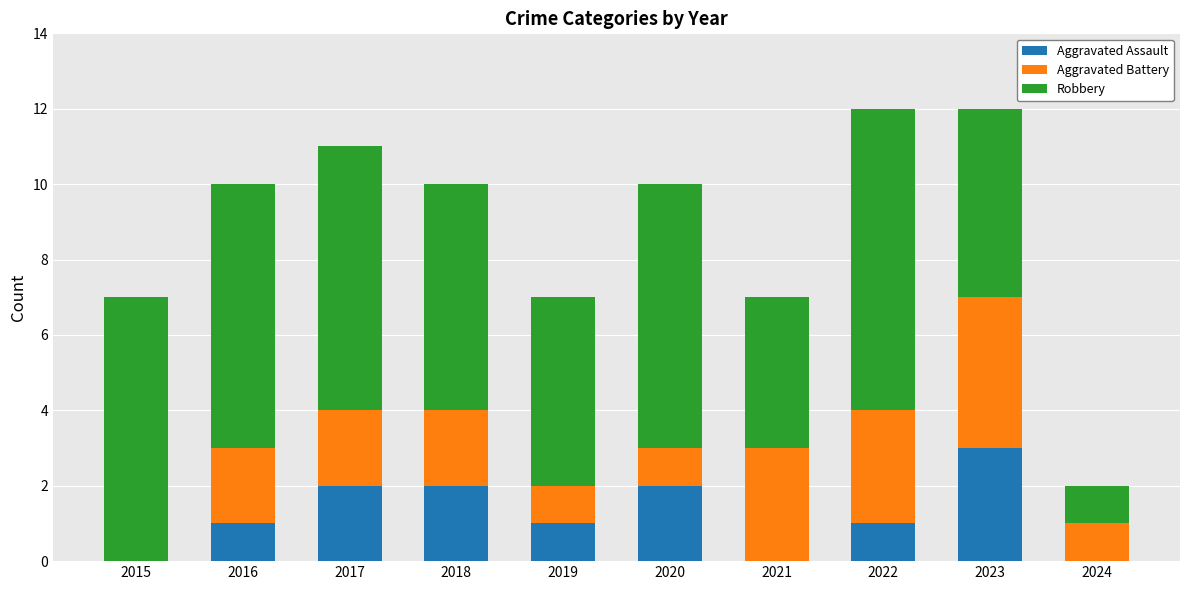

What is the average value of the Aggravated Assault series?

1